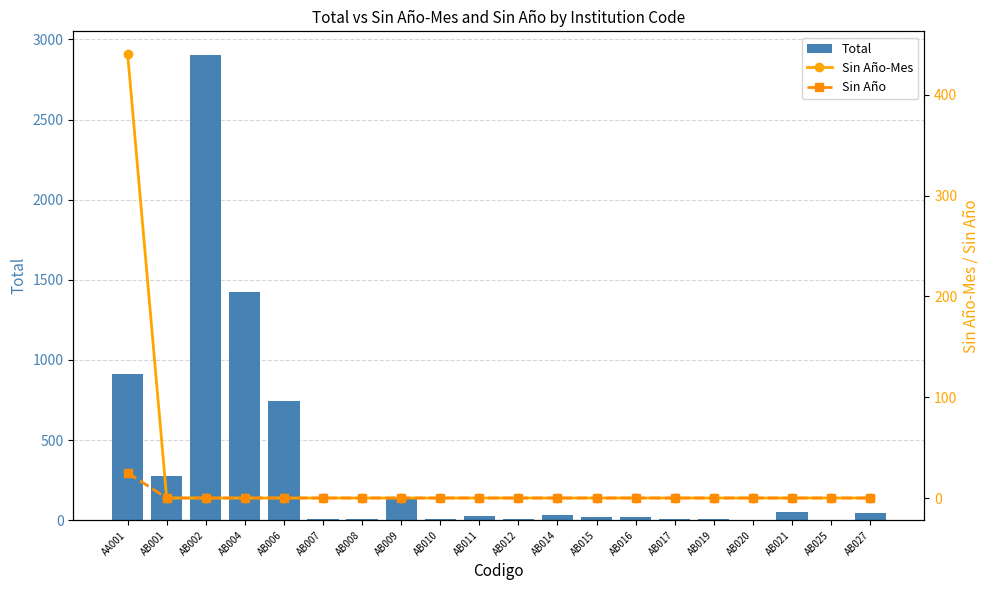

What is the label of the 13th bar from the right?

AB009